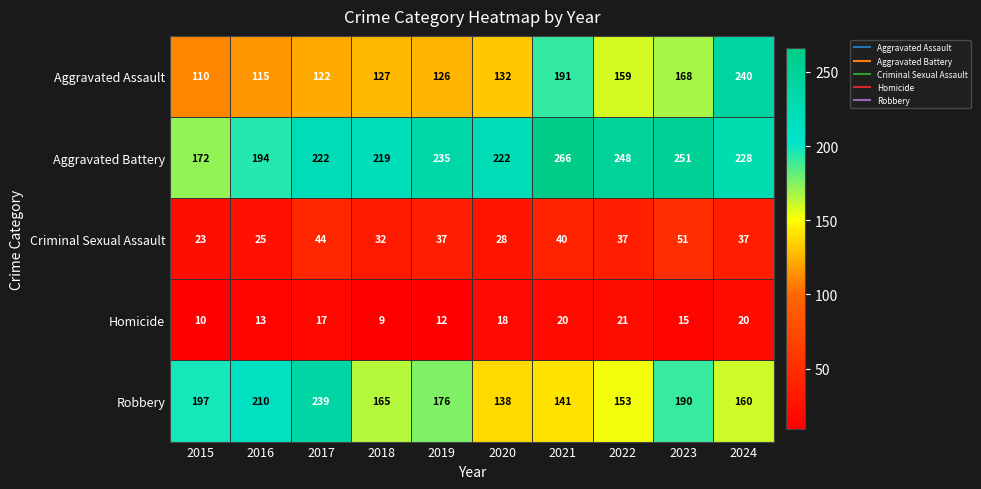

Between 2020 and 2023, which series saw the biggest shift?

Robbery